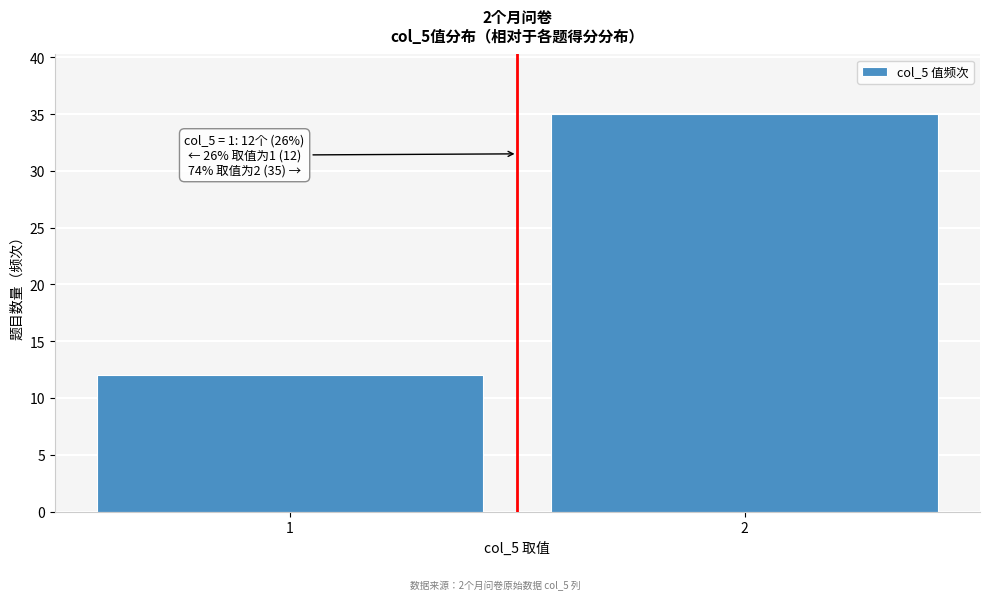

Reading right to left, what are all the values shown in this chart?

35	12